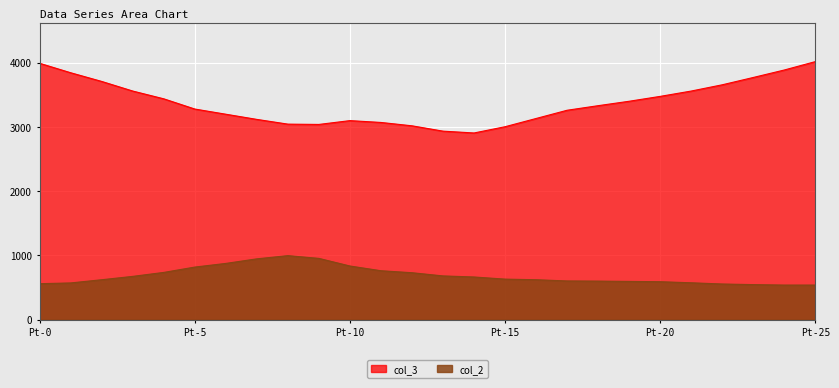

True or false: col_3 and col_2 intersect in this chart.

False